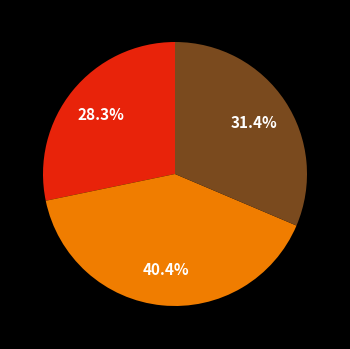

Does any single category account for the majority?

No